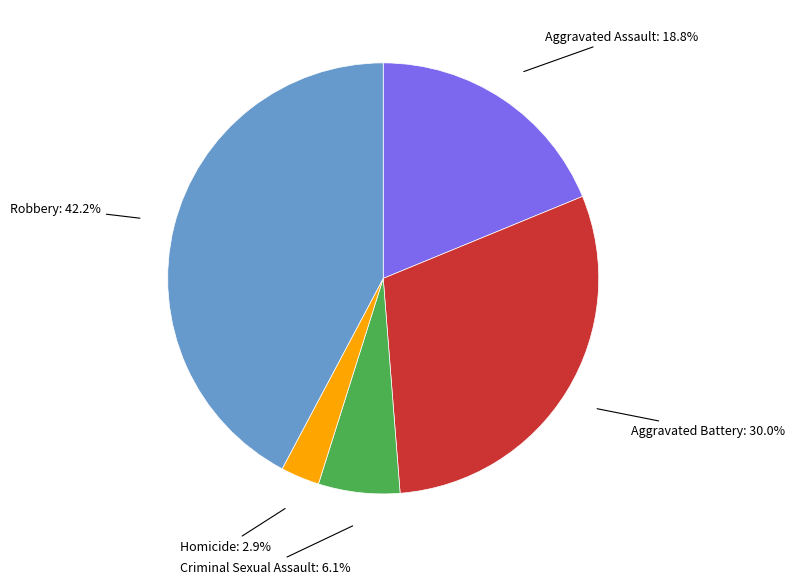

How many segments does this pie chart have?

5